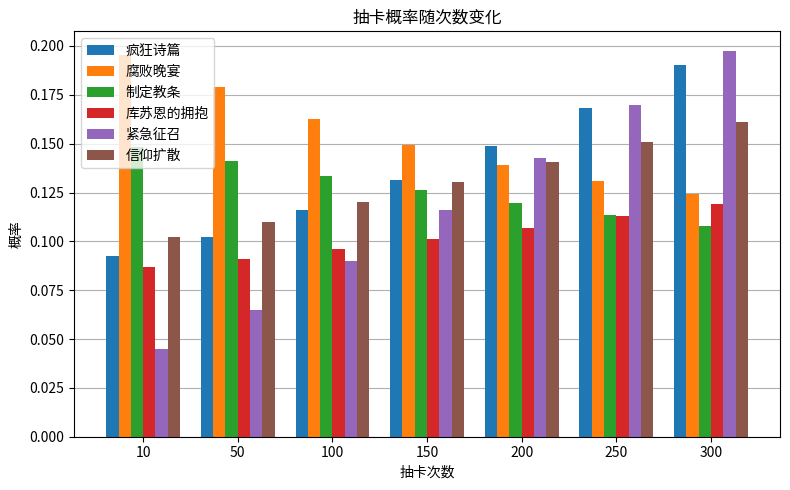

Between 200 and 250, which series saw the biggest shift?

紧急征召